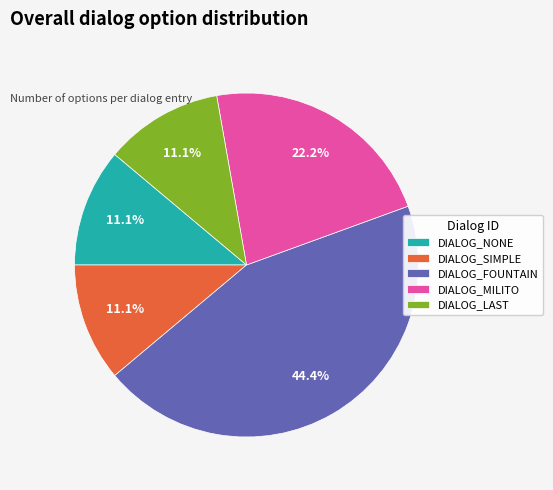

Does DIALOG_MILITO represent more than half of the total?

No